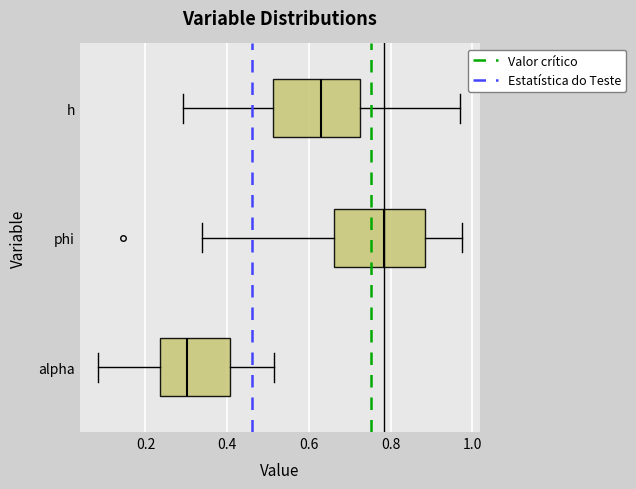

Reading bottom to top, transcribe this box plot: for each box, give where its median line is, the range the box spans, and where its two whiskers end, as read against the x-axis. The values are not printed on the chart, so give them approximately, as read against the axis.

alpha: median 0.30, box 0.24 to 0.40, whiskers 0.08 to 0.52
phi: median 0.78, box 0.66 to 0.88, whiskers 0.34 to 0.98
h: median 0.62, box 0.52 to 0.72, whiskers 0.30 to 0.98